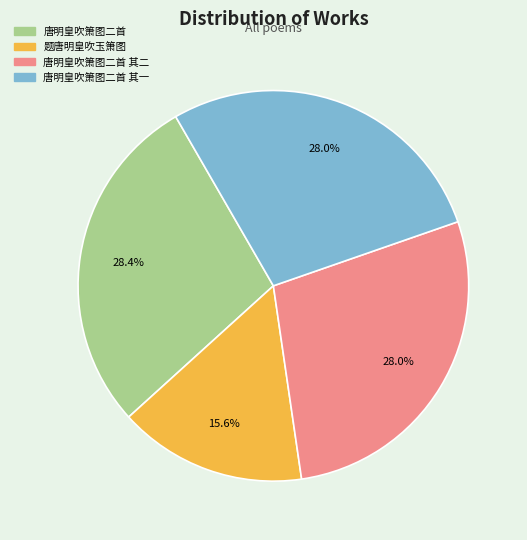

To the nearest percent, what portion does 唐明皇吹箫图二首 represent?

28%